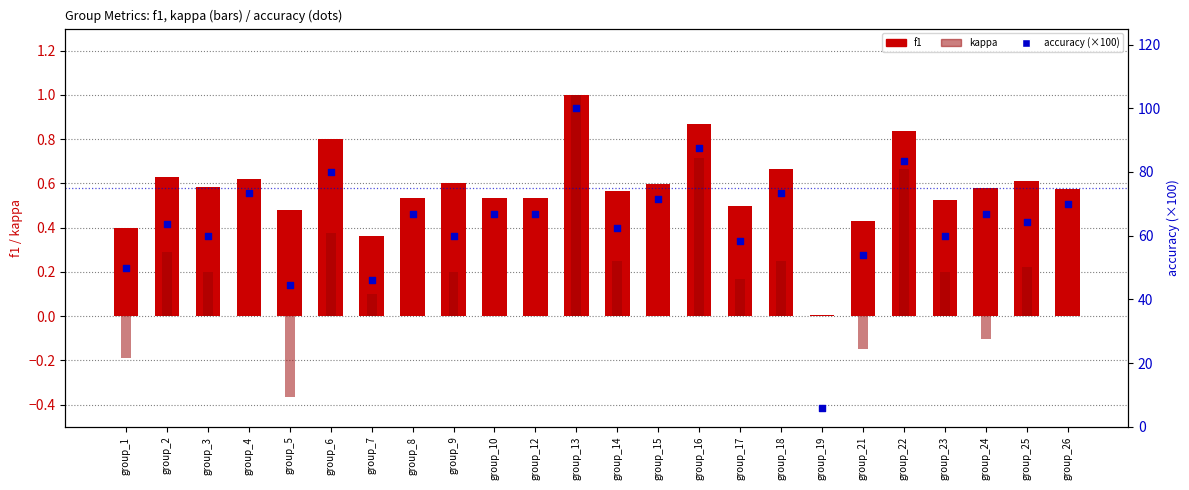

Which series contains the lowest Y value?

kappa